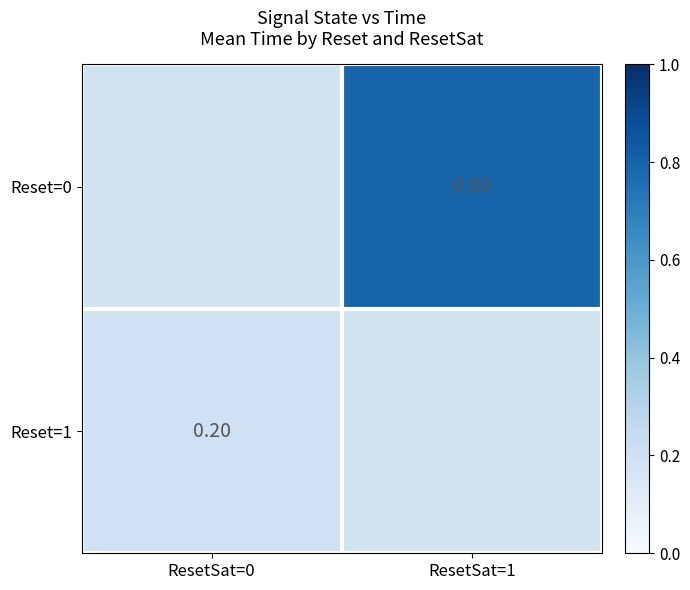

Is the value of Reset=0 at ResetSat=0 greater than the value of Reset=1 at ResetSat=1?

No